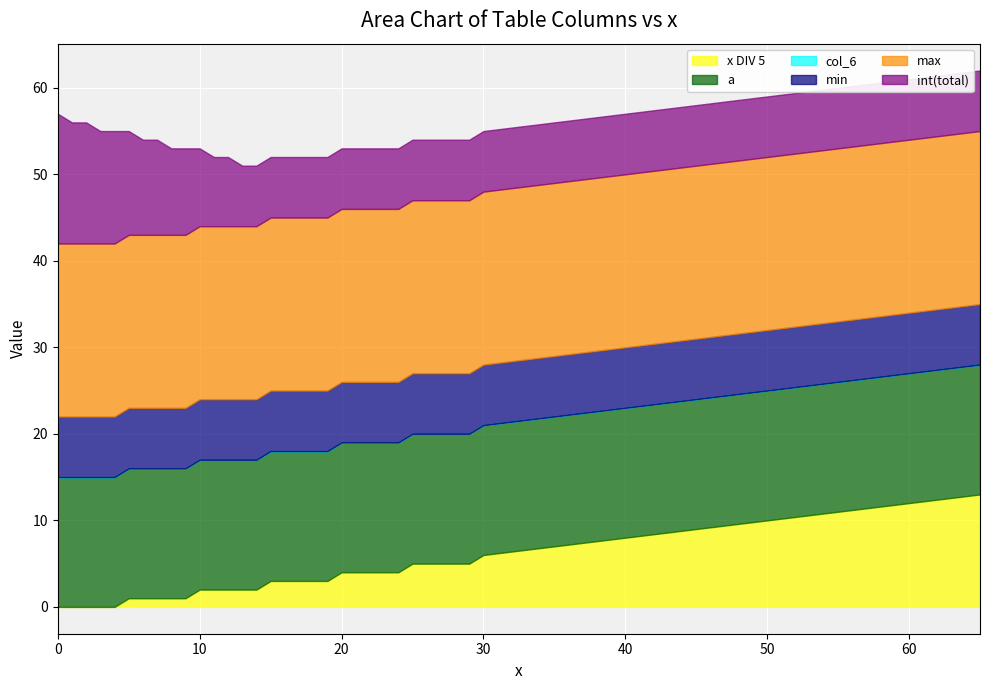

The min series shows 3 at 24. True or false?

False